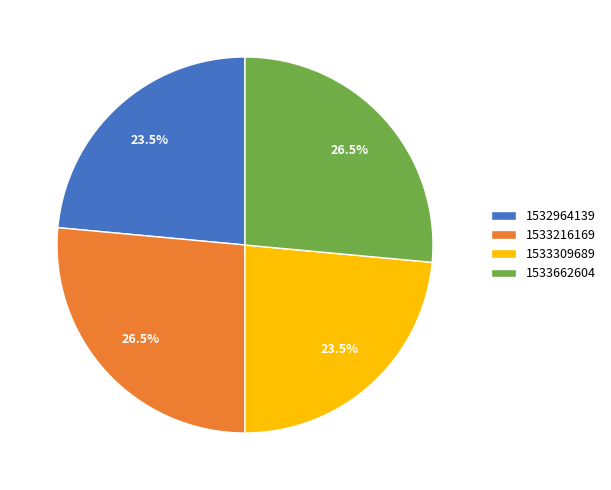

Approximately how many times larger is the value at 1533662604 compared to 1533216169?

1.0